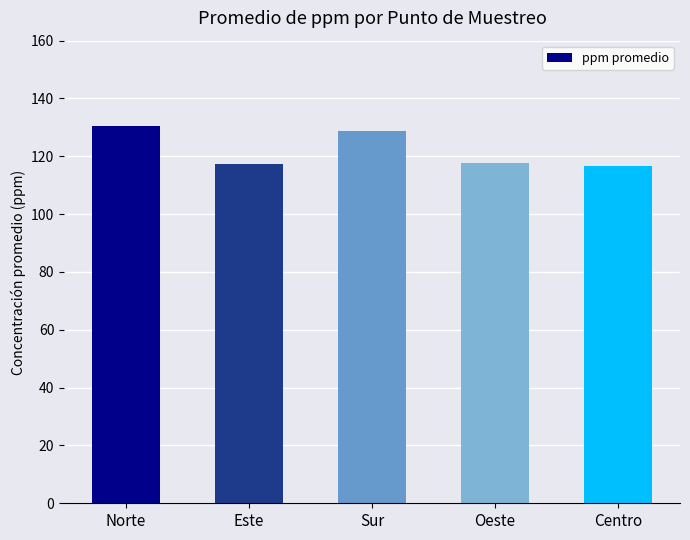

Which label corresponds to the largest value in the chart?

Norte